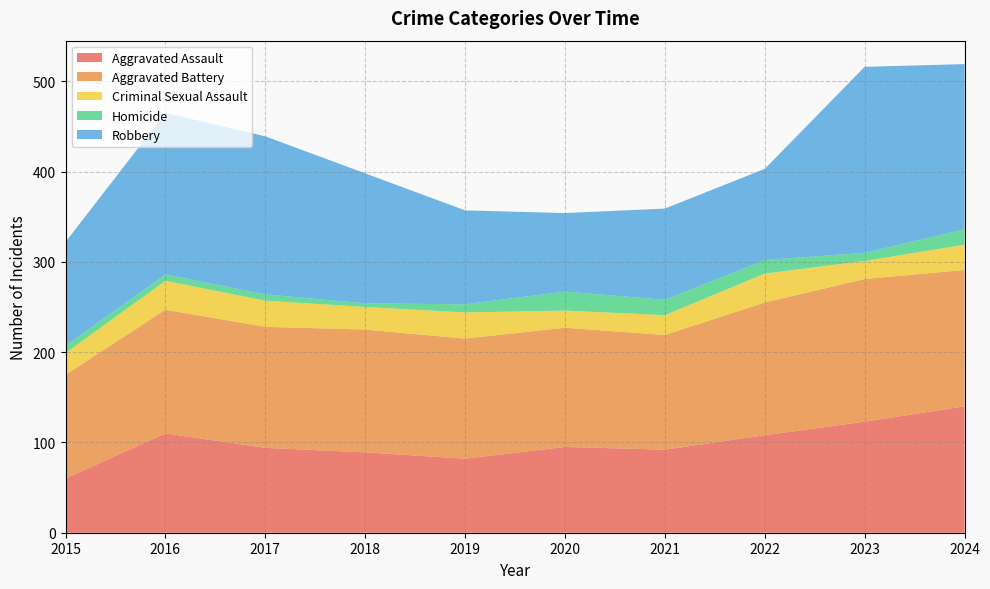

Where do Robbery and Aggravated Assault first cross each other?

2019 and 2020